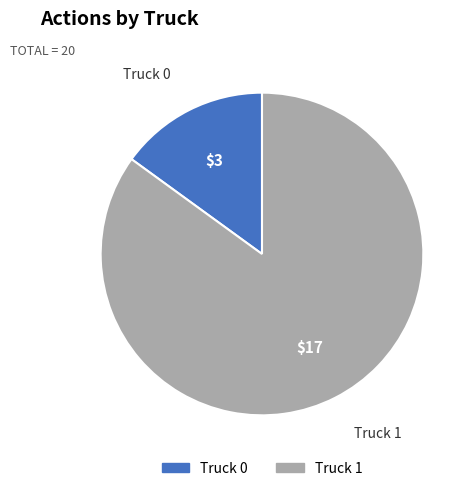

Which has a higher value, Truck 1 or Truck 0?

Truck 1